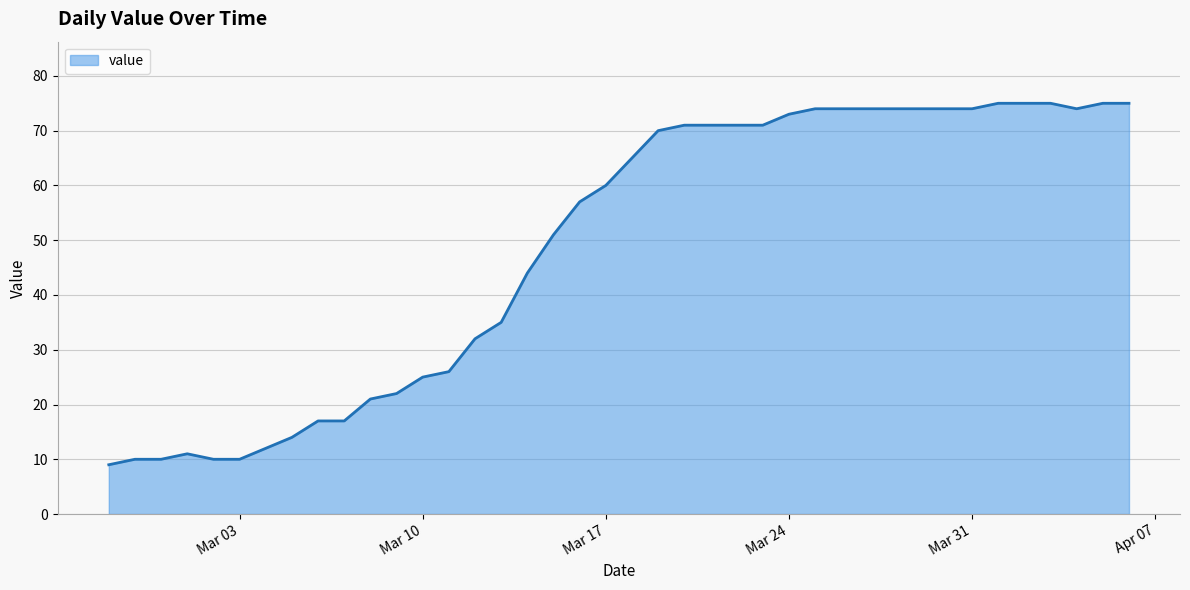

What is the greatest value displayed?

75